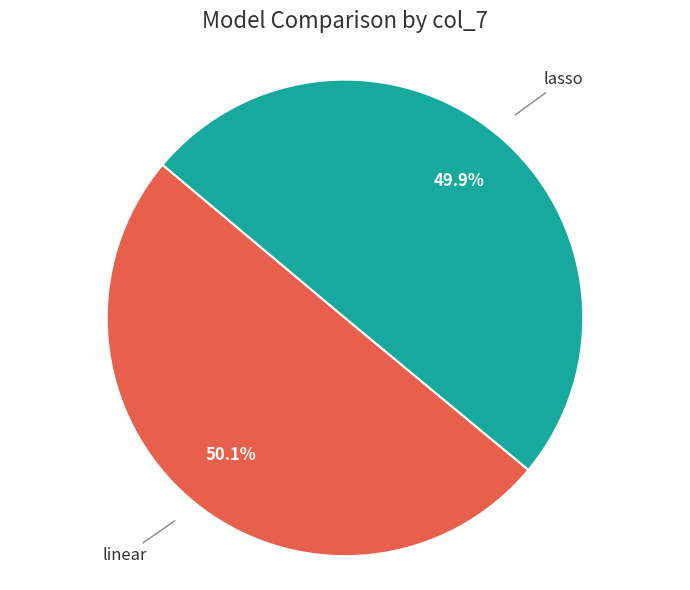

Approximately how many times larger is the value at lasso compared to linear?

1.0